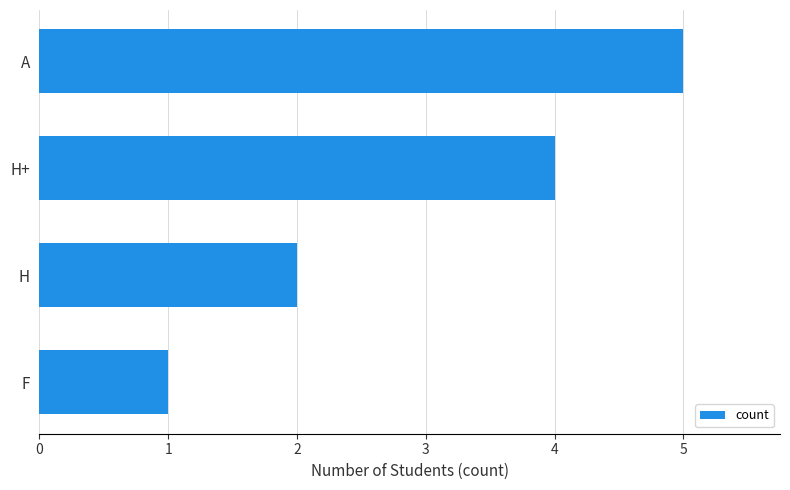

What is the maximum value shown in the chart?

5